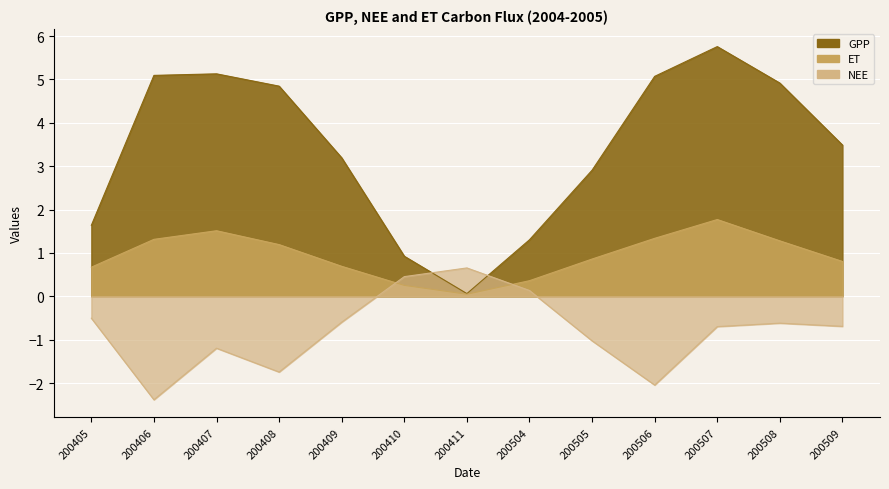

Which series has the largest range (max minus min)?

GPP